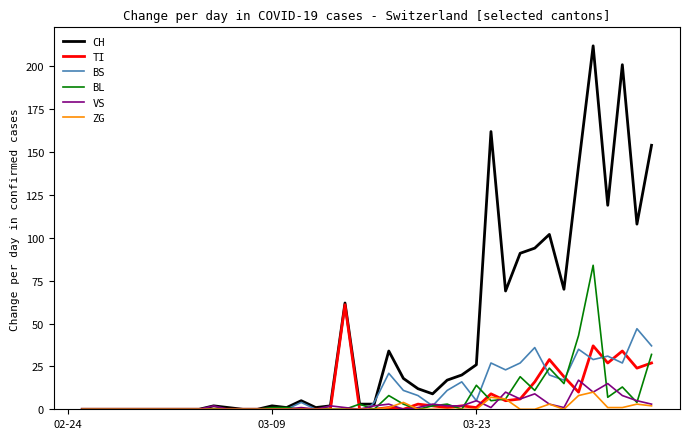

What is the difference between the maximum and minimum values in the ZG series?

10